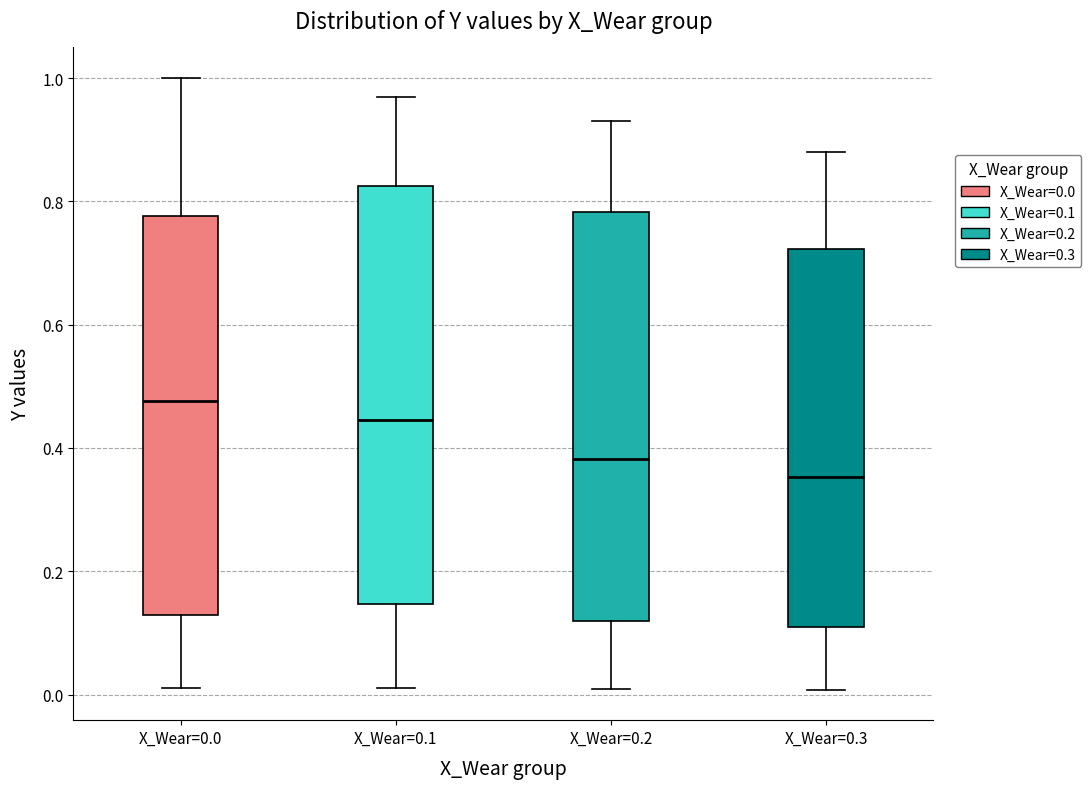

Where is the upper edge of the box for X_Wear=0.3 on the y-axis? The values are not printed on the chart, so give them approximately, as read against the axis.

0.72